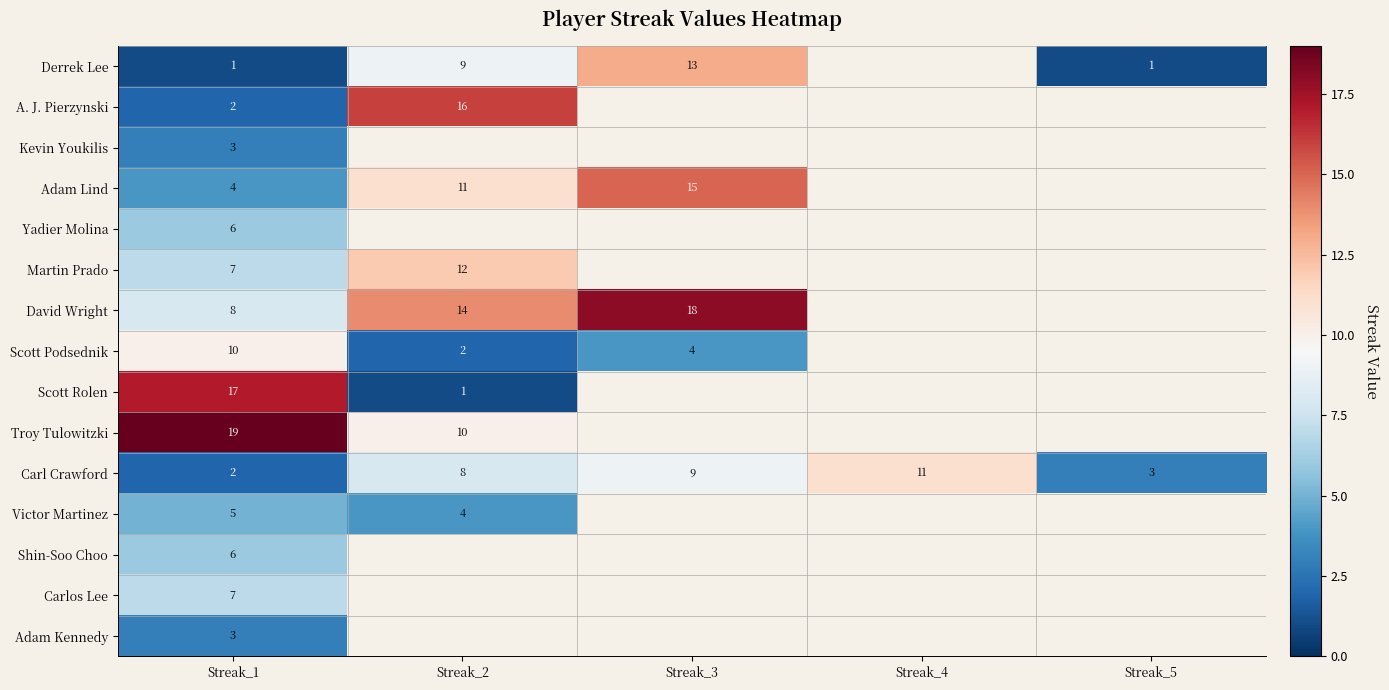

What is the sum of the Scott Podsednik values at Streak_1 and Streak_3?

14